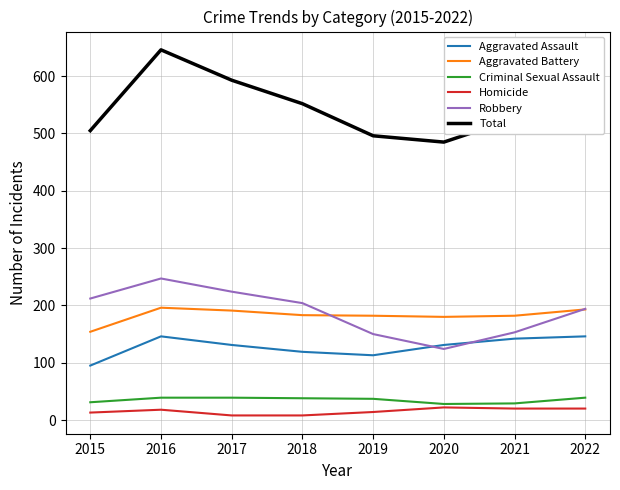

What is the difference between the highest and lowest values at 2020?

463